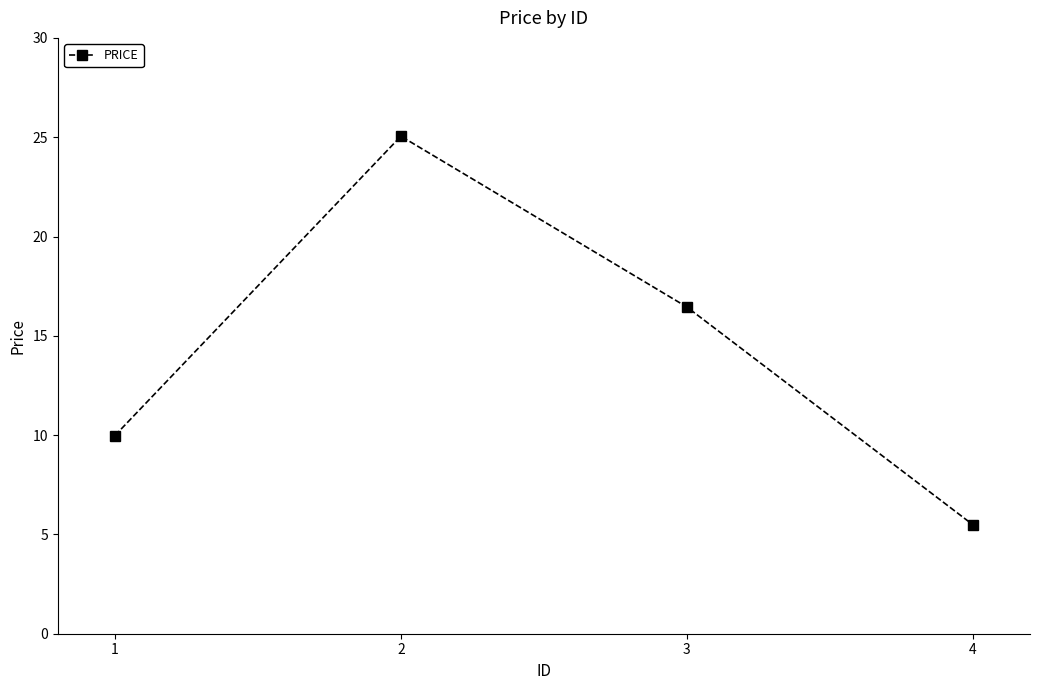

What is the change in value from 1 to 3?

+6.5